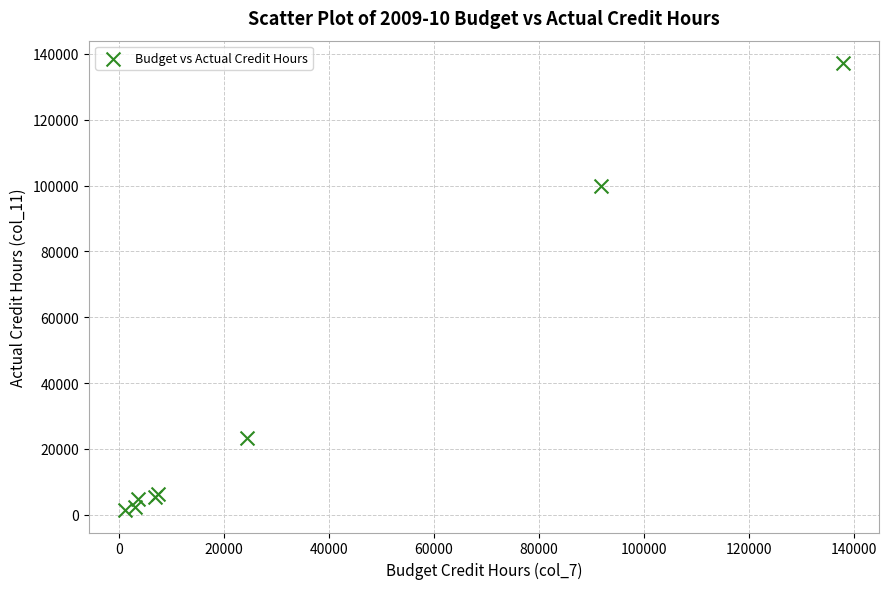

What Y value in the scatter plot is closest to 69302?

99815